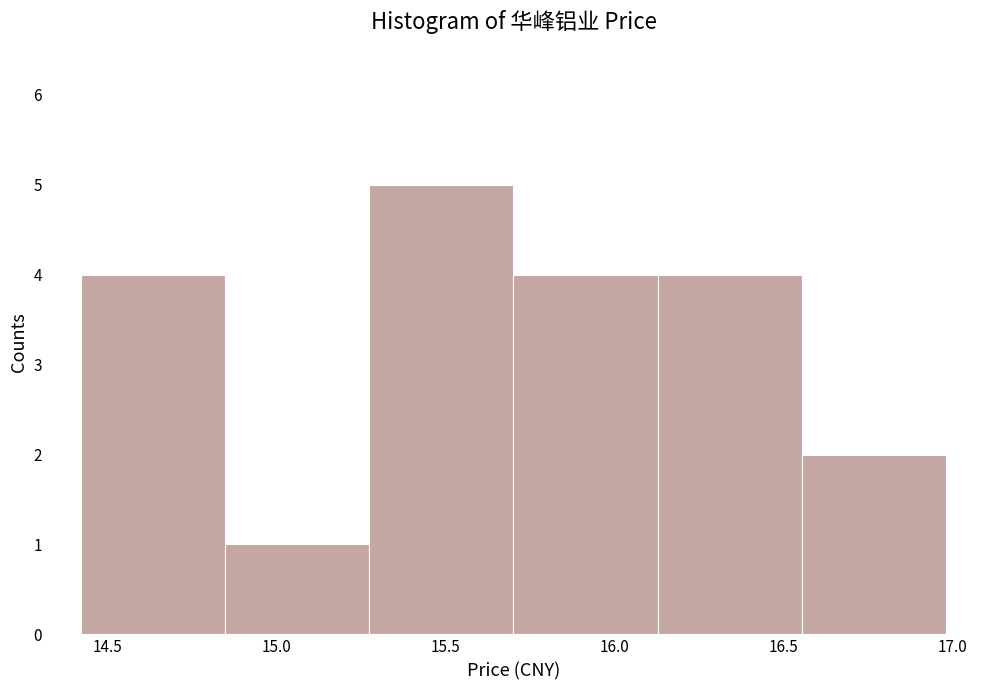

How tall is the bar that spans 16.15 to 16.55 on the x-axis? Neither the bar edges nor the heights are printed on the chart, so give them approximately, as read against the axes.

4